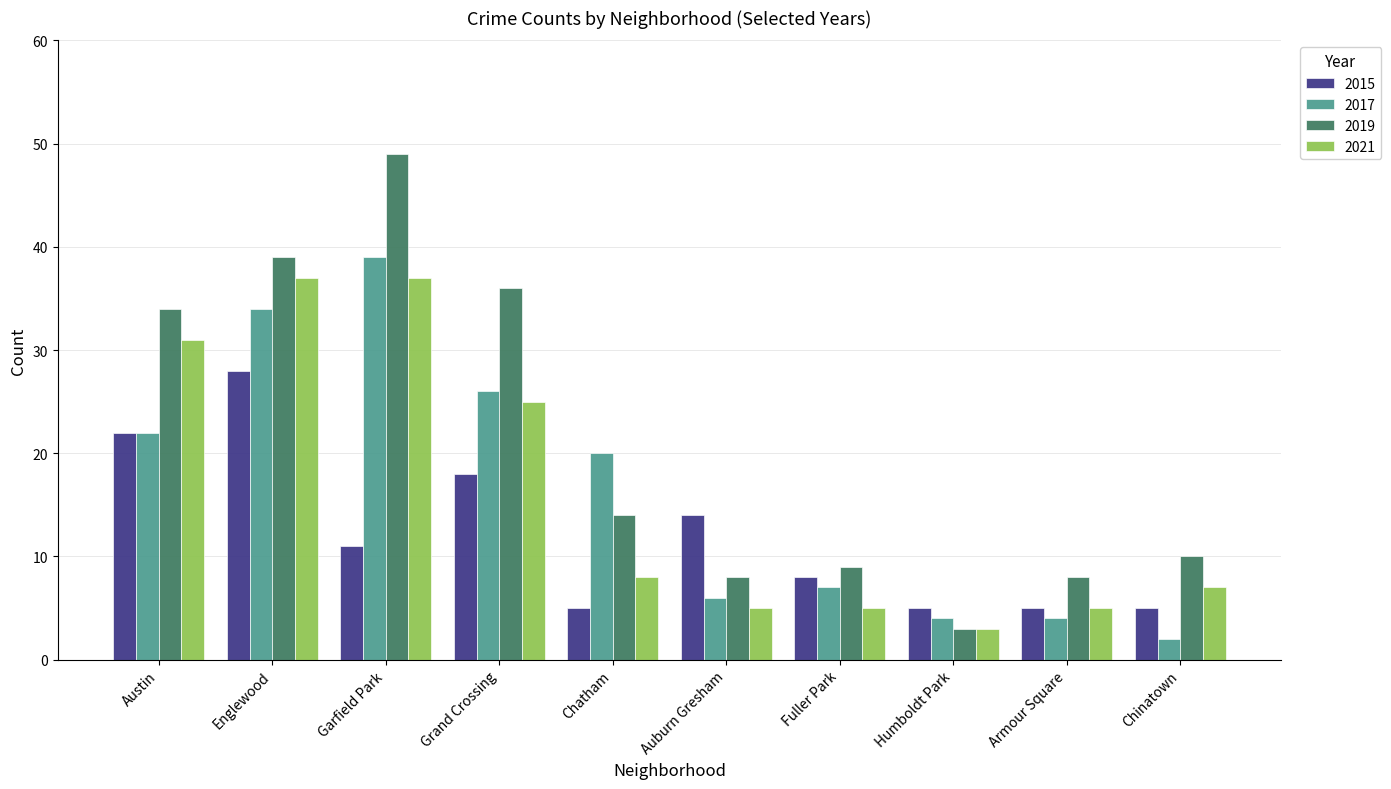

Reading right to left, transcribe all the data shown in this chart.

2015: Chinatown=5	Armour Square=5	Humboldt Park=5	Fuller Park=8	Auburn Gresham=14	Chatham=5	Grand Crossing=18	Garfield Park=11	Englewood=28	Austin=22
2017: Chinatown=2	Armour Square=4	Humboldt Park=4	Fuller Park=7	Auburn Gresham=6	Chatham=20	Grand Crossing=26	Garfield Park=39	Englewood=34	Austin=22
2019: Chinatown=10	Armour Square=8	Humboldt Park=3	Fuller Park=9	Auburn Gresham=8	Chatham=14	Grand Crossing=36	Garfield Park=49	Englewood=39	Austin=34
2021: Chinatown=7	Armour Square=5	Humboldt Park=3	Fuller Park=5	Auburn Gresham=5	Chatham=8	Grand Crossing=25	Garfield Park=37	Englewood=37	Austin=31